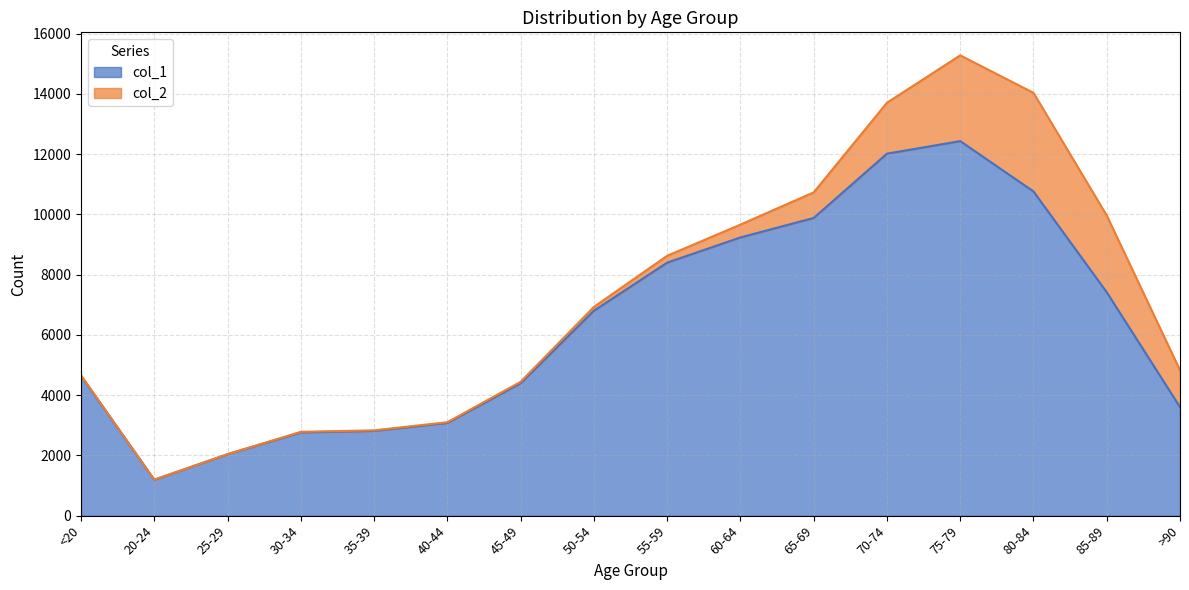

Where is the first local maximum?

75-79